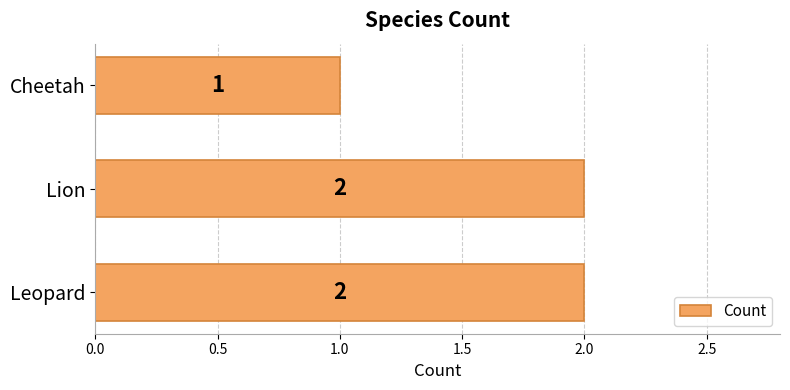

Which category has the lowest value across all series?

Cheetah